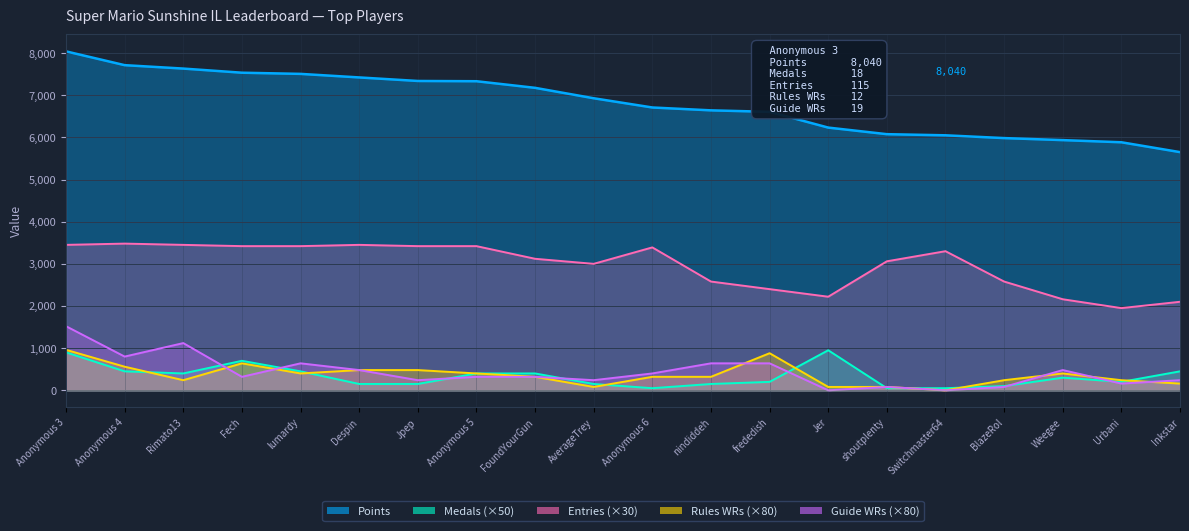

At how many categories does at least one series exceed 5277?

20